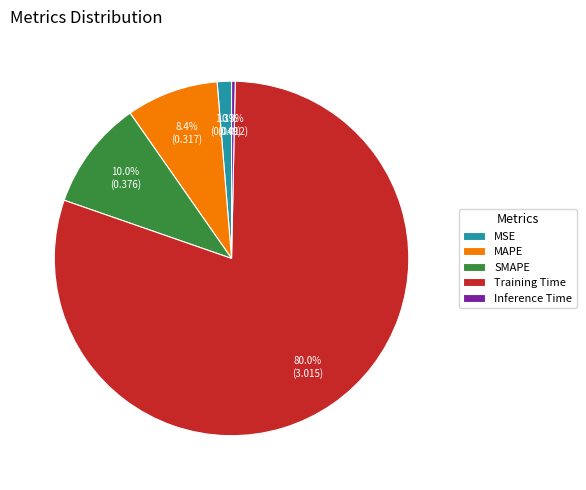

Does MAPE account for over 50% of the chart?

No